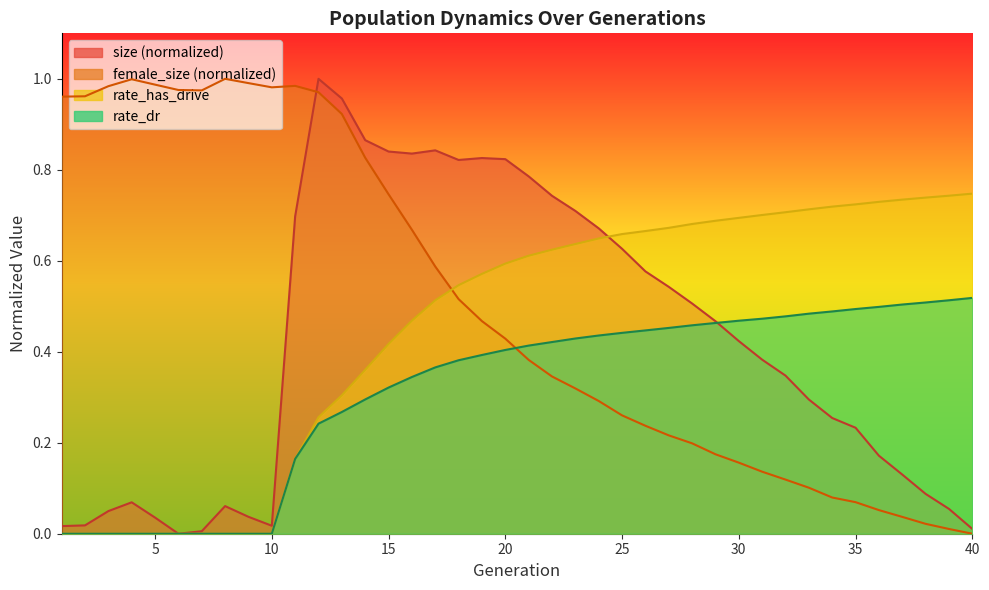

Does the chart have visible grid lines?

No